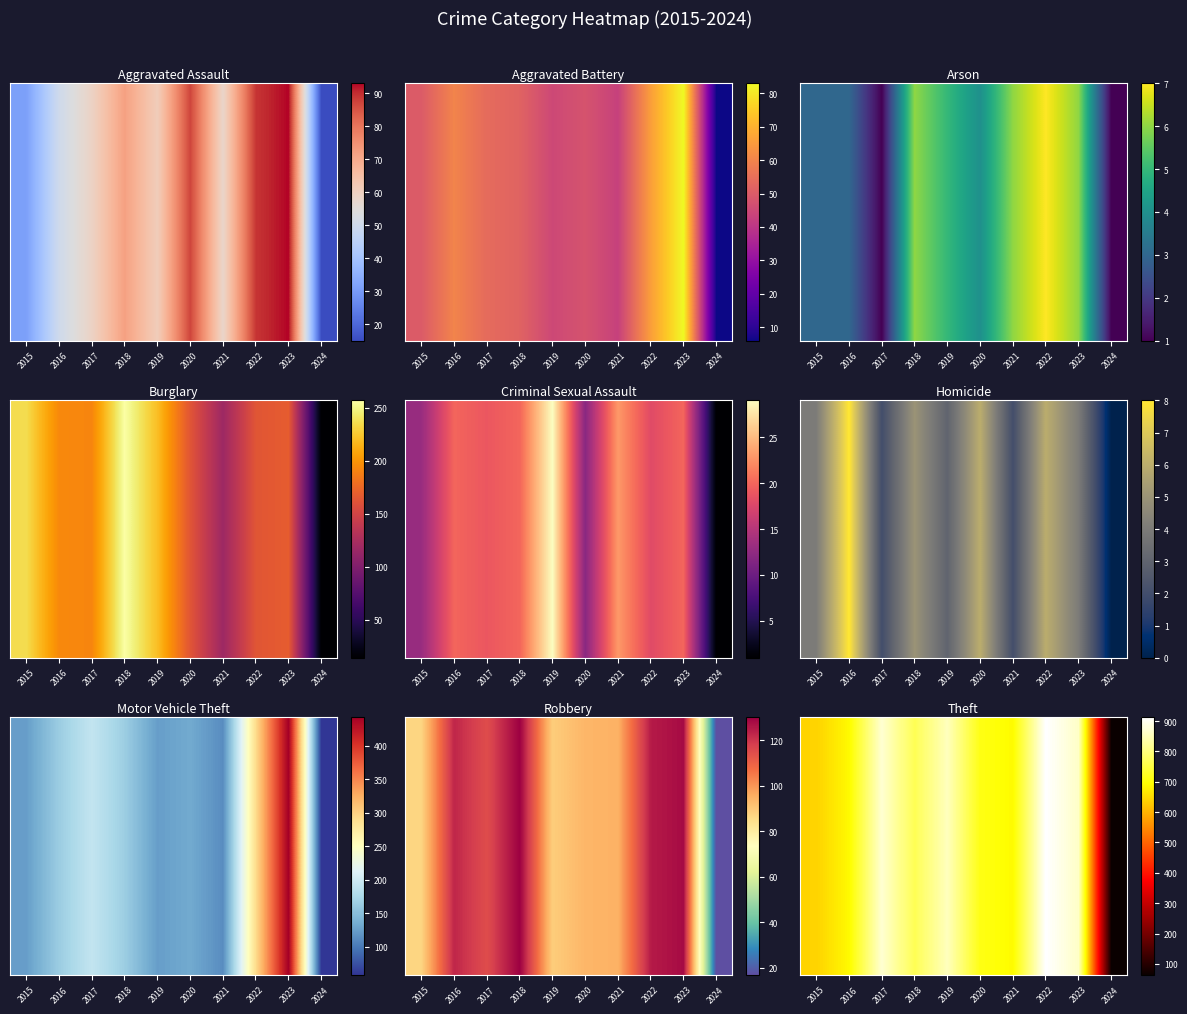

Is it true that the value at 2016 is 1084?

False